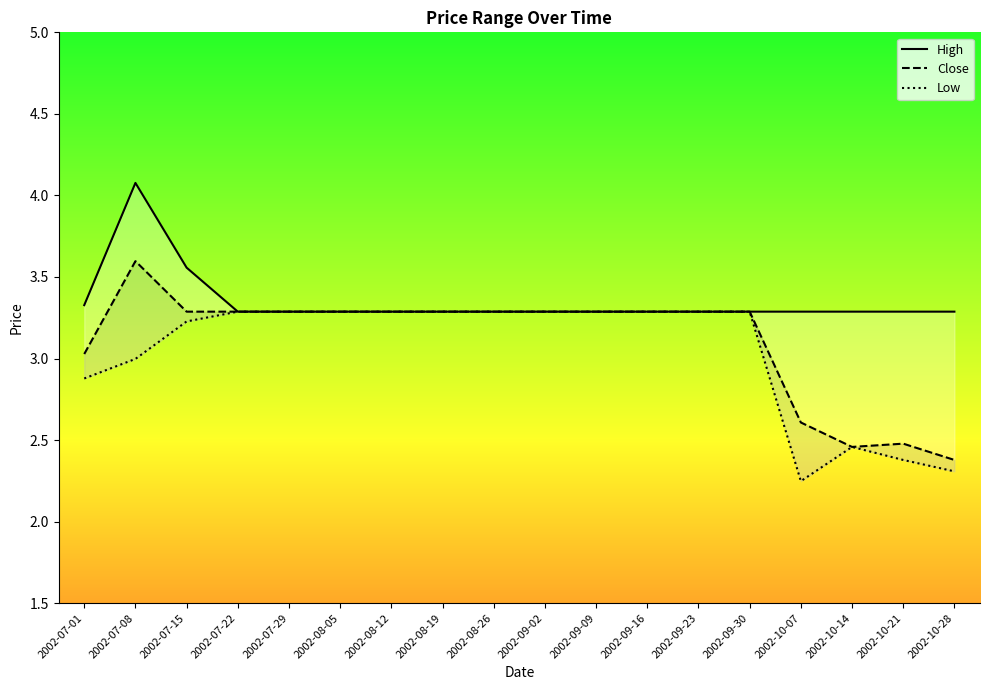

Which series changed the most between 2002-08-05 and 2002-09-02?

High